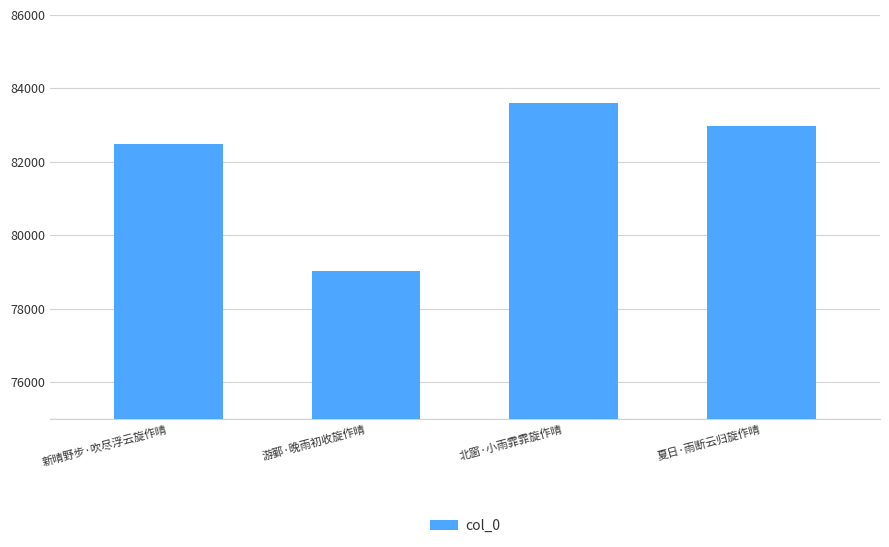

What is the difference between the maximum and minimum values?

4561